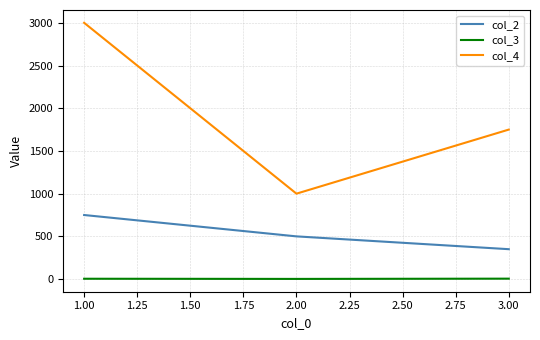

Which series has the largest range (max minus min)?

col_4